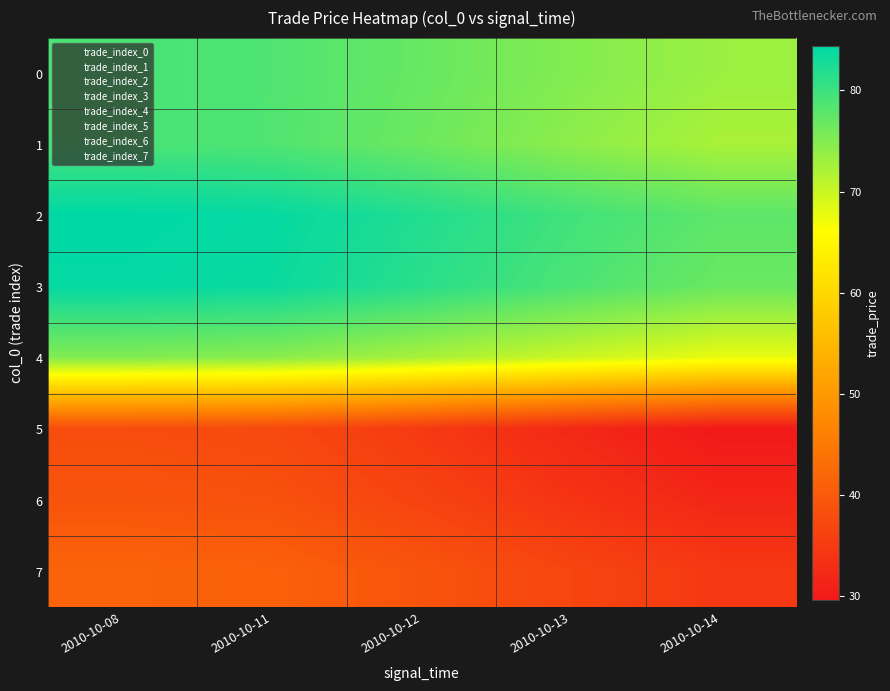

What is the total value across all series at 2010-10-13?

480.5